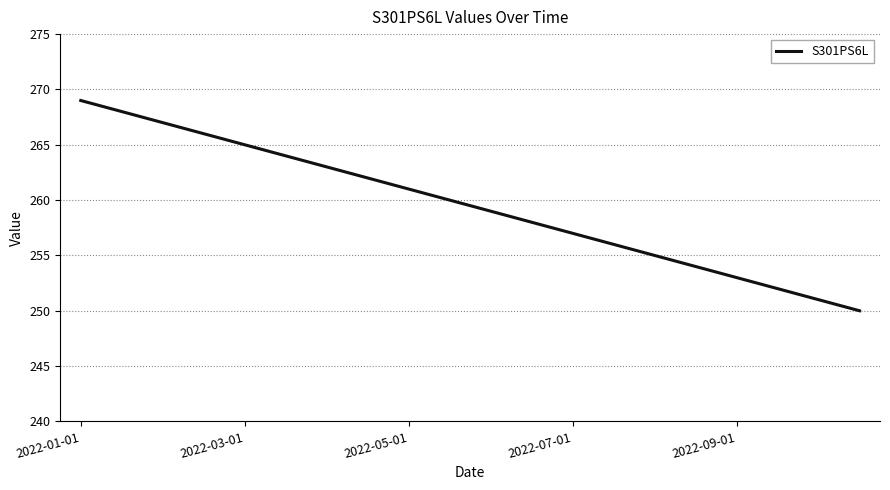

What is the maximum value shown in the chart?

269